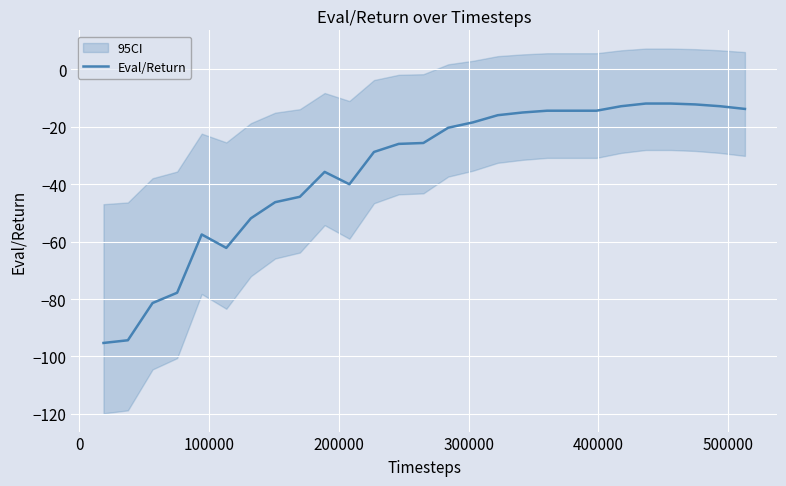

What is the highest value of the Eval/Return series?

-11.9